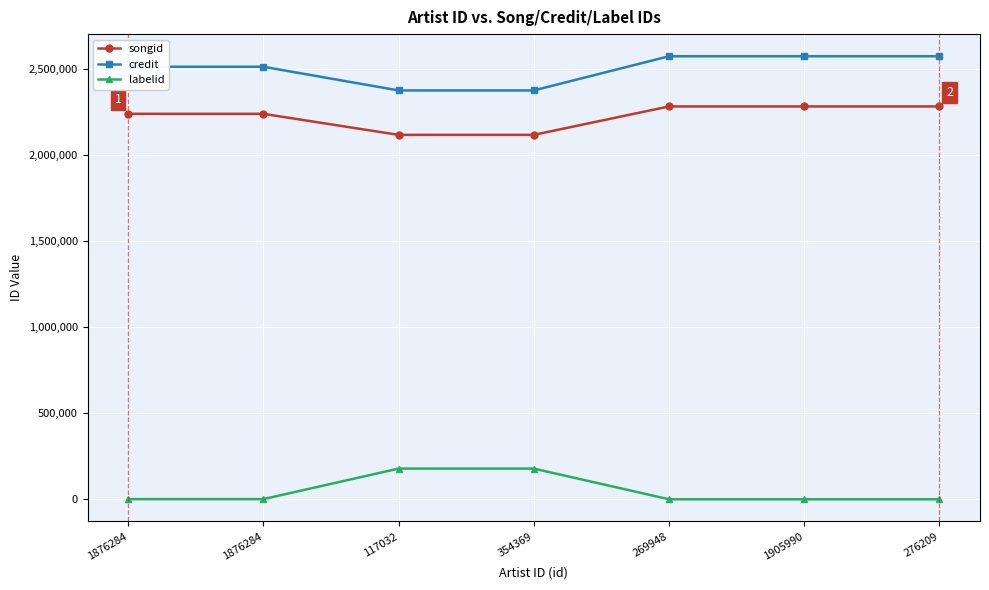

Count the number of data series in this chart.

3